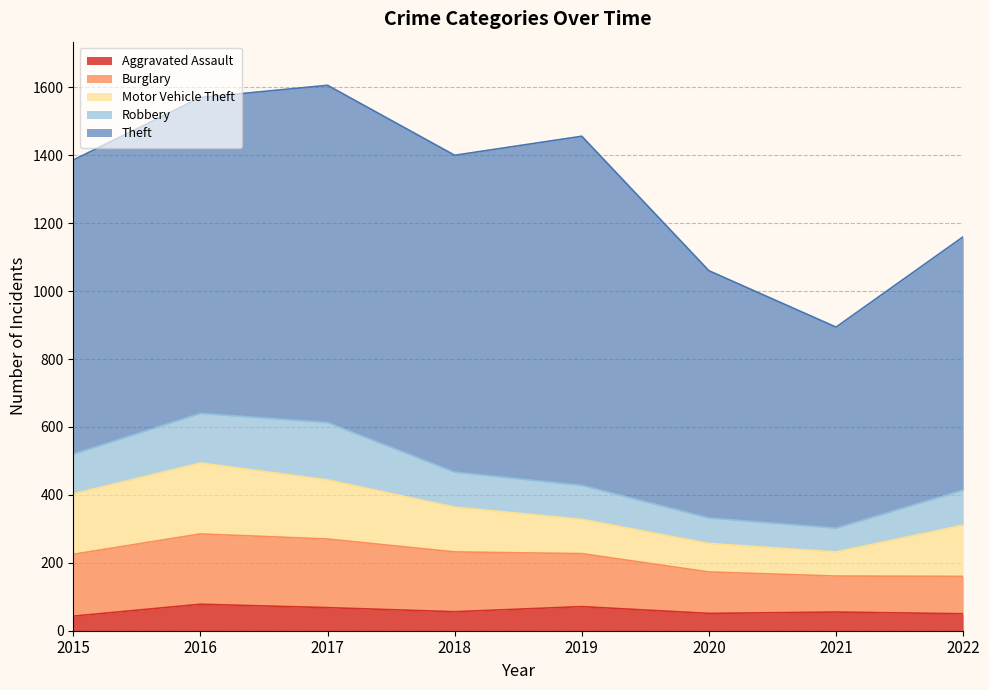

At which label does Burglary reach its minimum?

2021